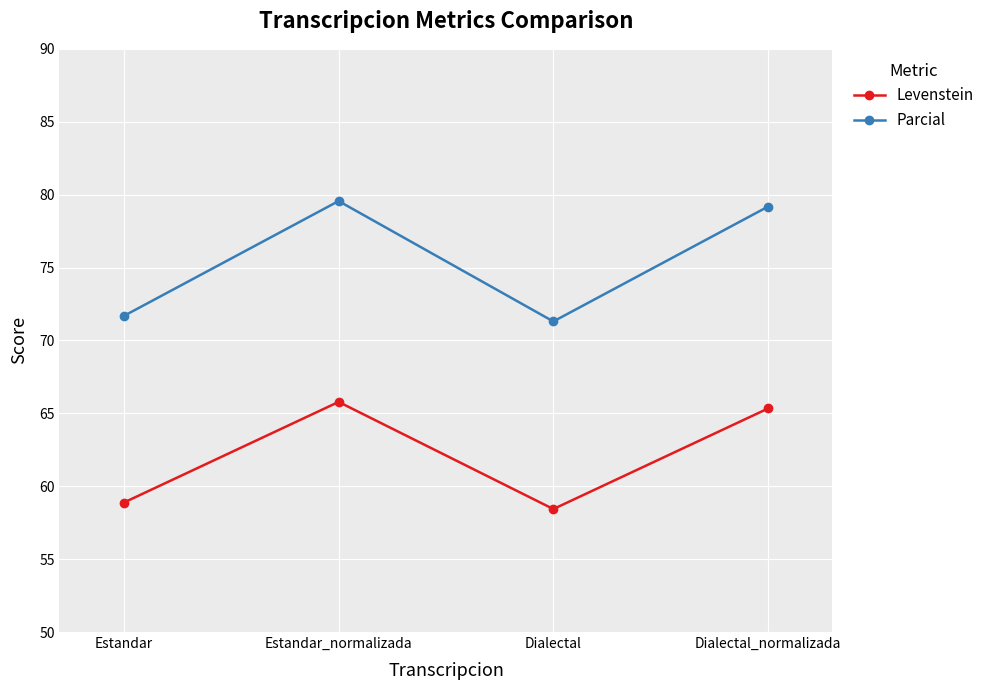

True or false: Parcial and Levenstein cross at least once.

False